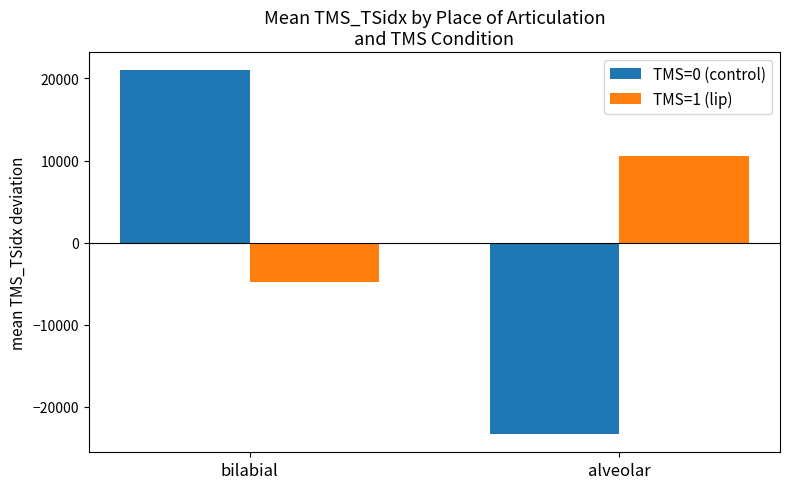

Where does the TMS=0 (control) series first go above 20989?

bilabial